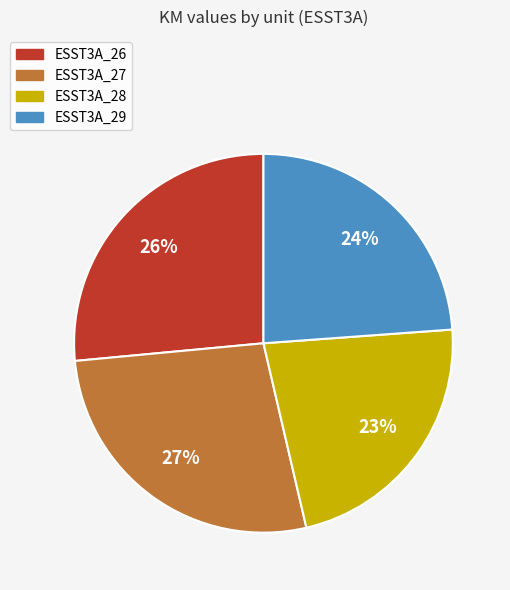

To the nearest percent, what is the combined percentage of ESST3A_29 and ESST3A_27?

51%